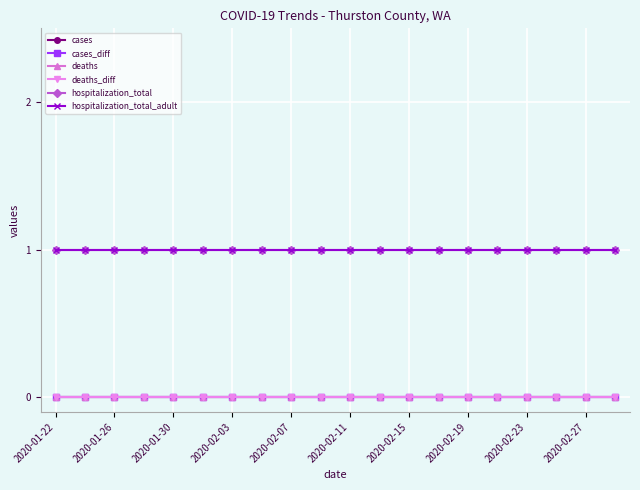

Which label corresponds to the largest value in the chart?

2020-01-22